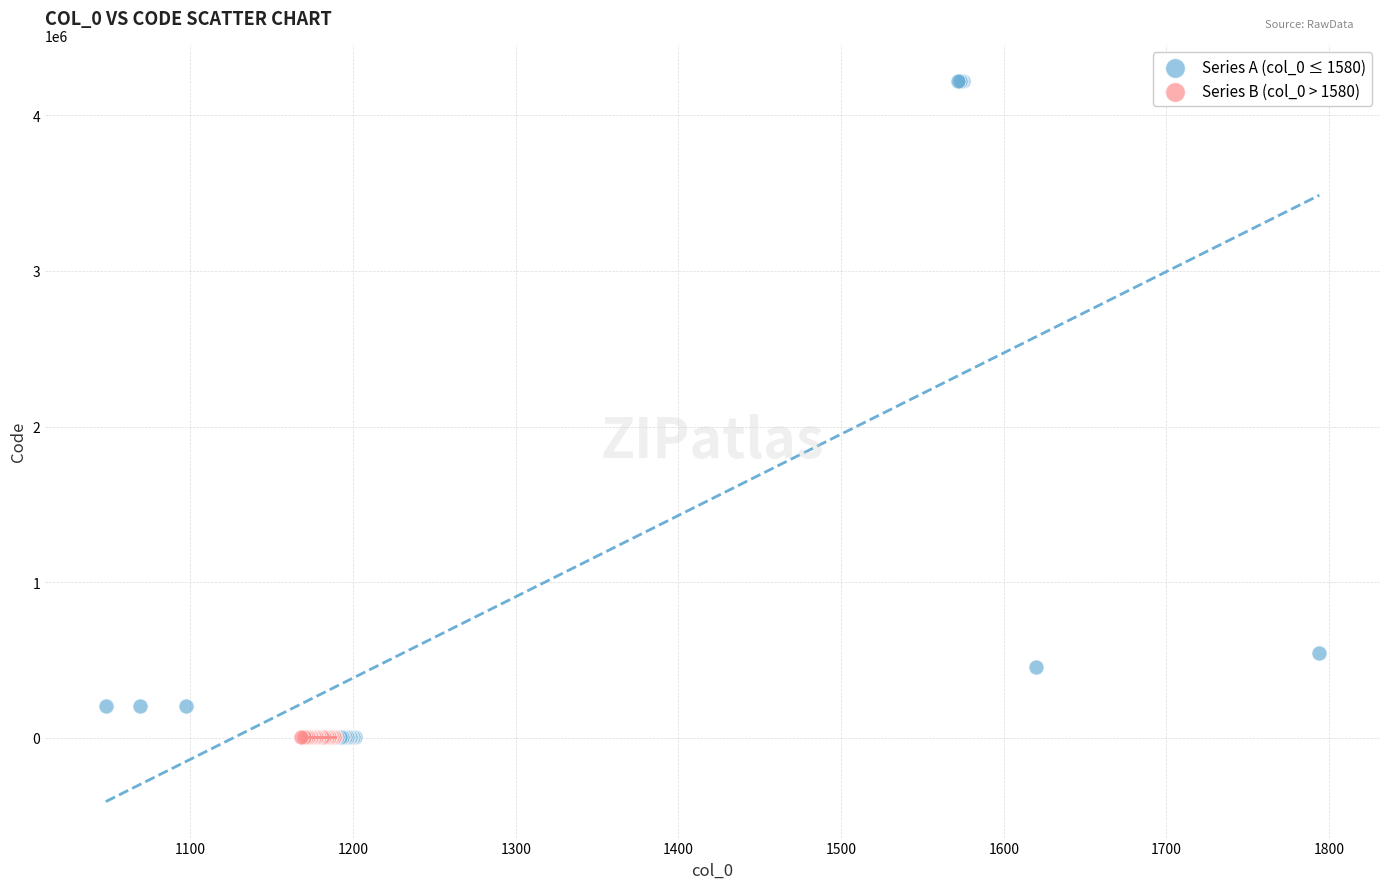

Which series has the widest spread of Y values?

Series A (col_0 ≤ 1580)